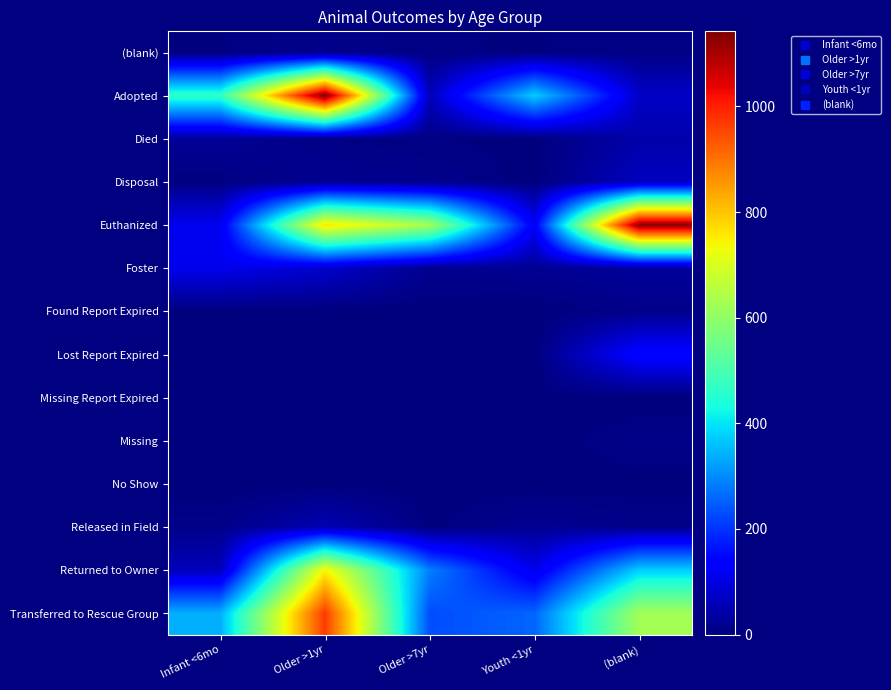

Which series has the largest total across all categories?

Euthanized